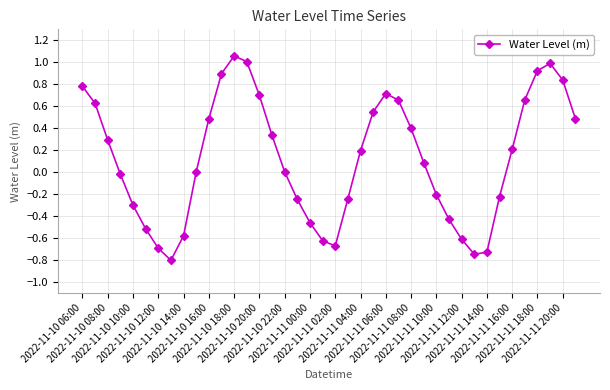

What is the minimum value shown in the chart?

-0.8